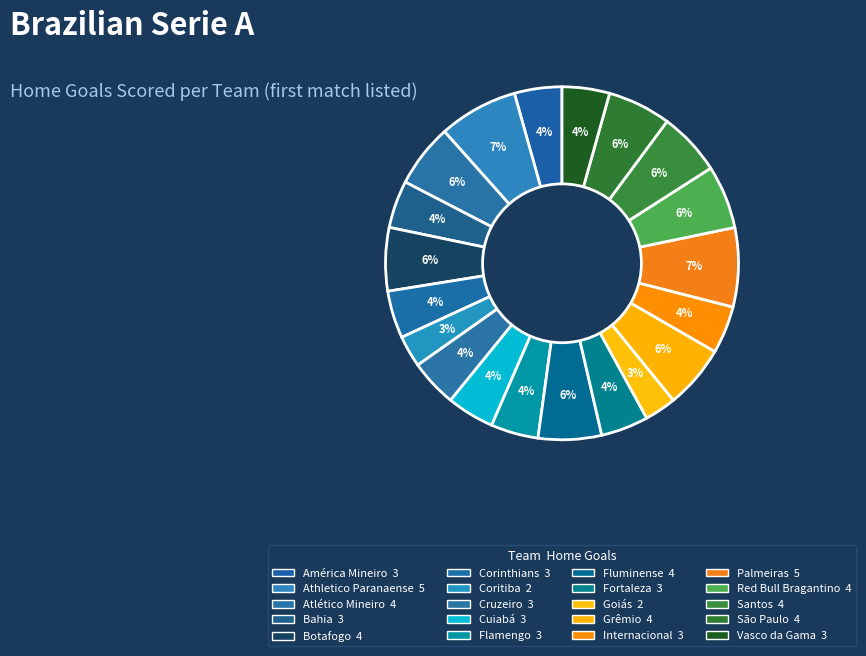

Does any single category account for the majority?

No